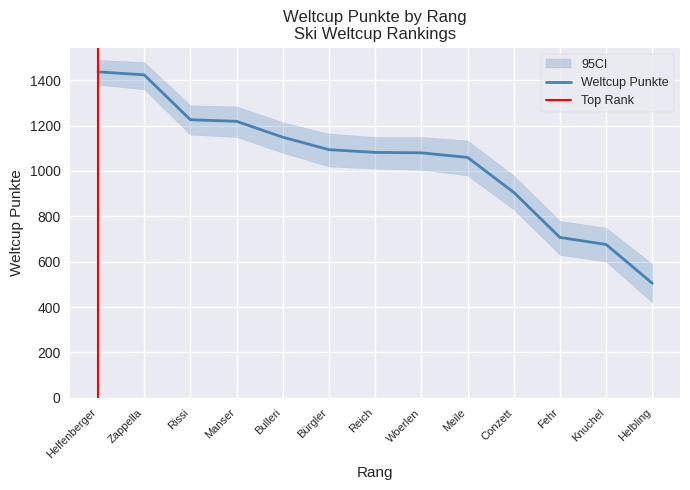

Does the chart have visible grid lines?

Yes